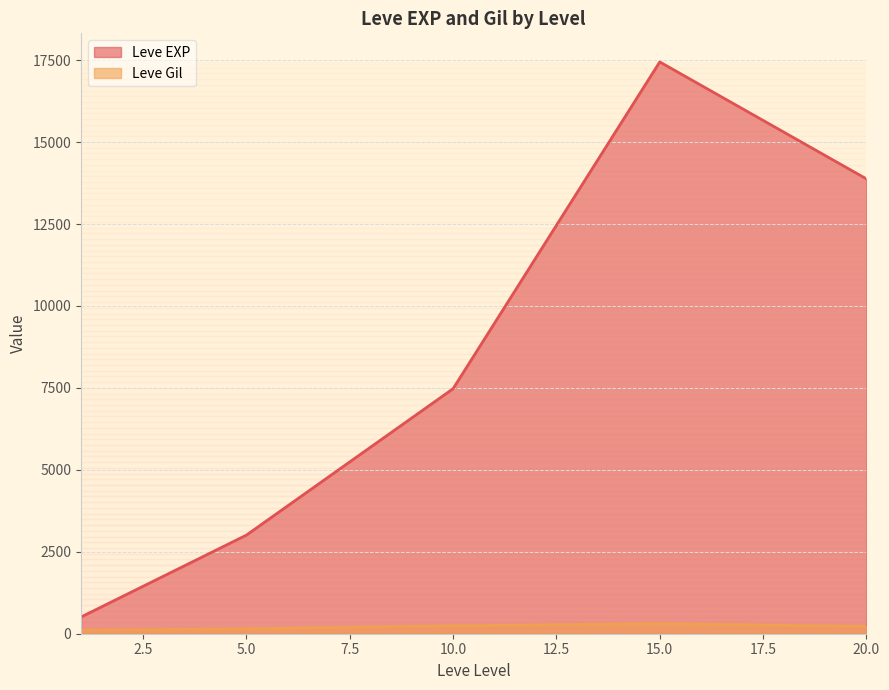

At which label does Leve Gil reach its peak?

15